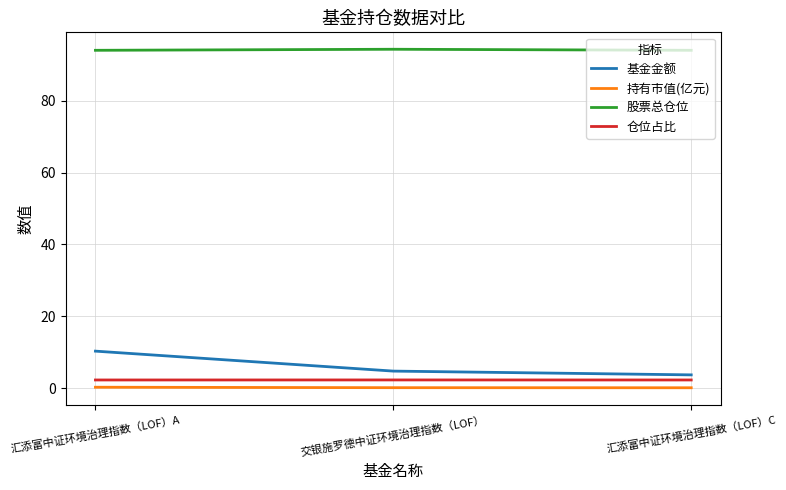

Rank the series by their maximum value, from lowest to highest.

持有市值(亿元), 仓位占比, 基金金额, 股票总仓位